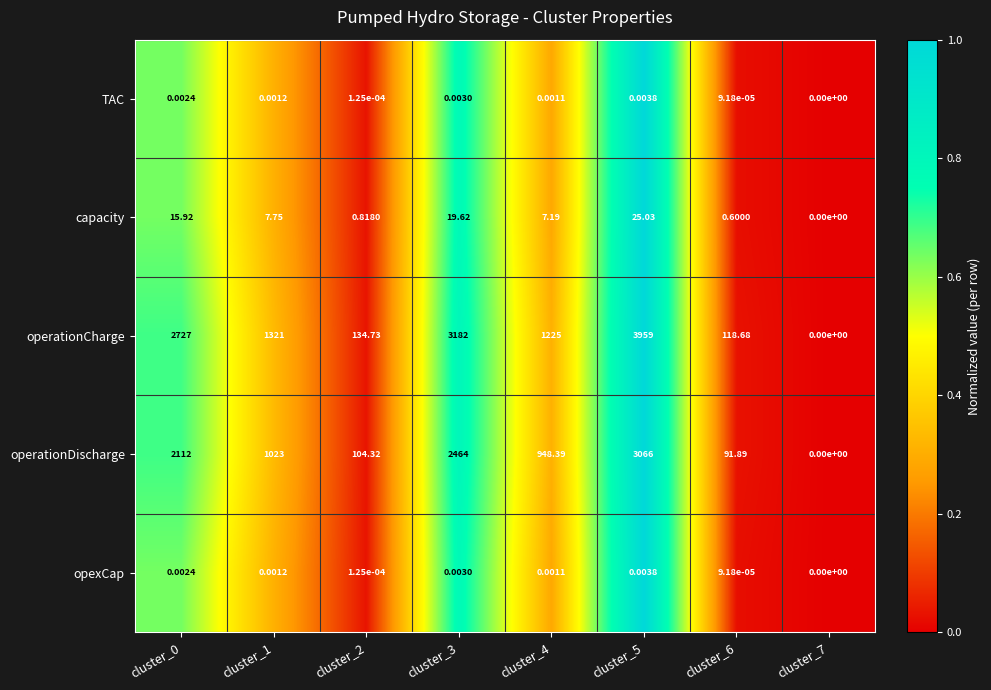

How many data points in operationCharge are less than 1321?

4